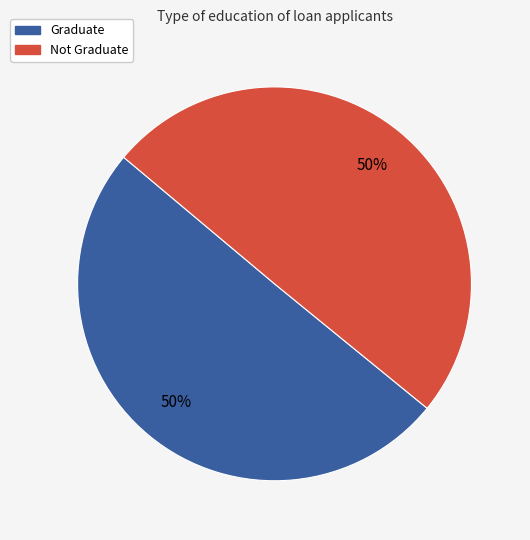

True or false: Not Graduate accounts for 50% of the total.

True